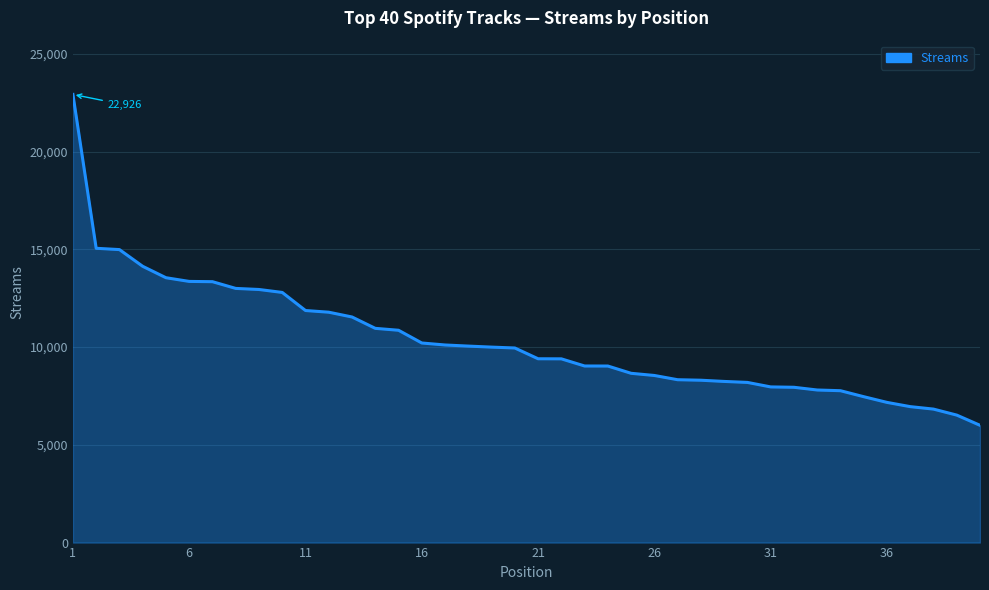

What is the minimum value shown in the chart?

6000